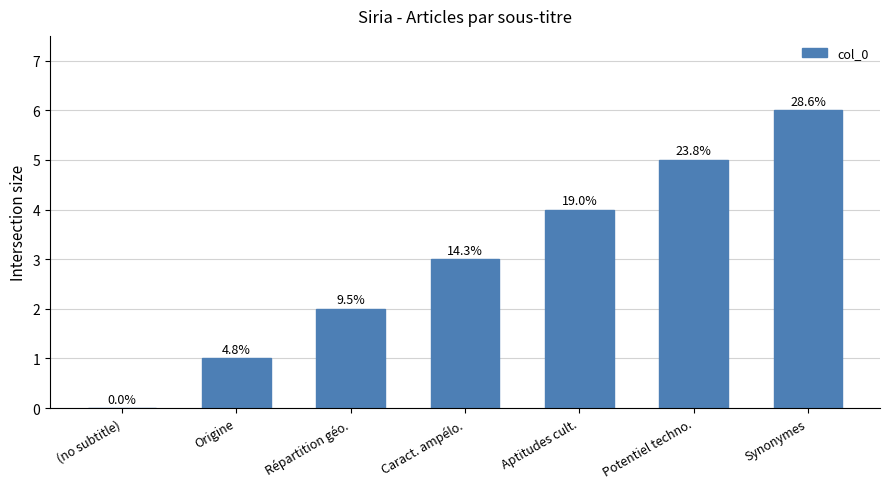

Count the values in the range 1 to 5.

5